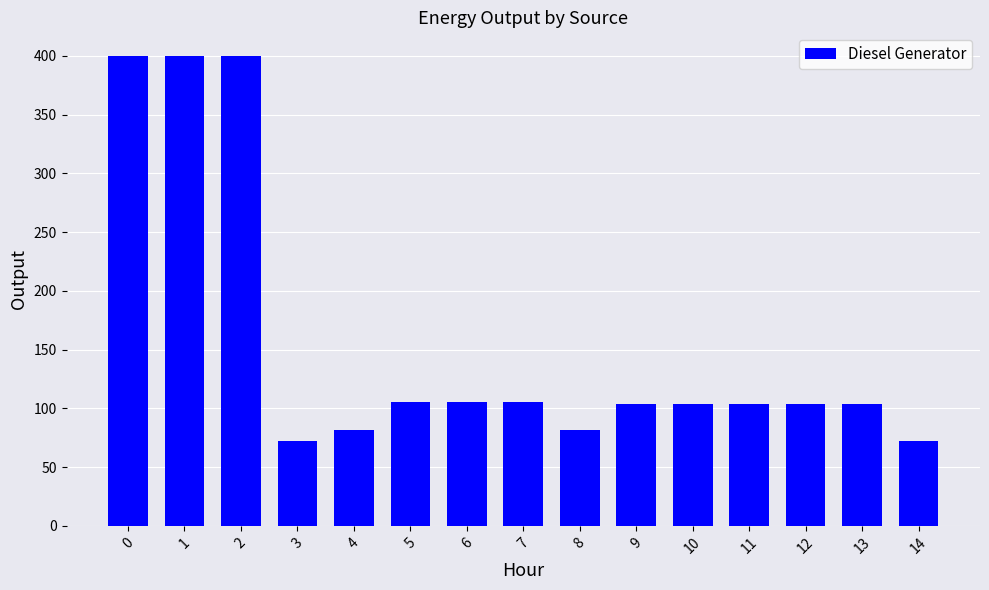

What value does the data have at 3?

72